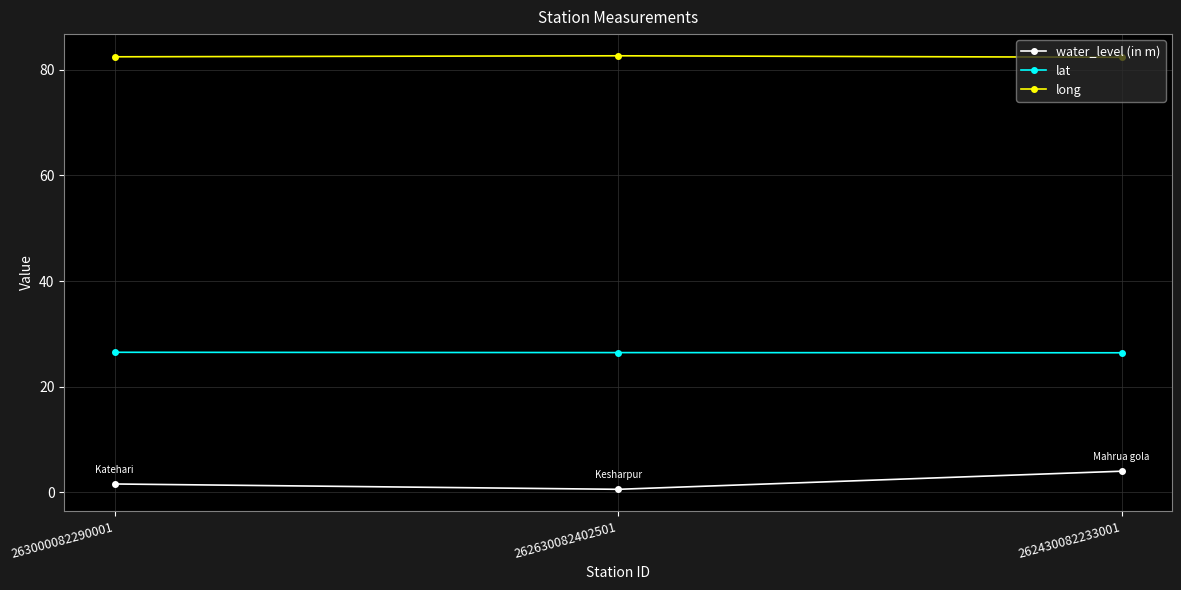

What is the total value across all series at 262430082233001?

112.8